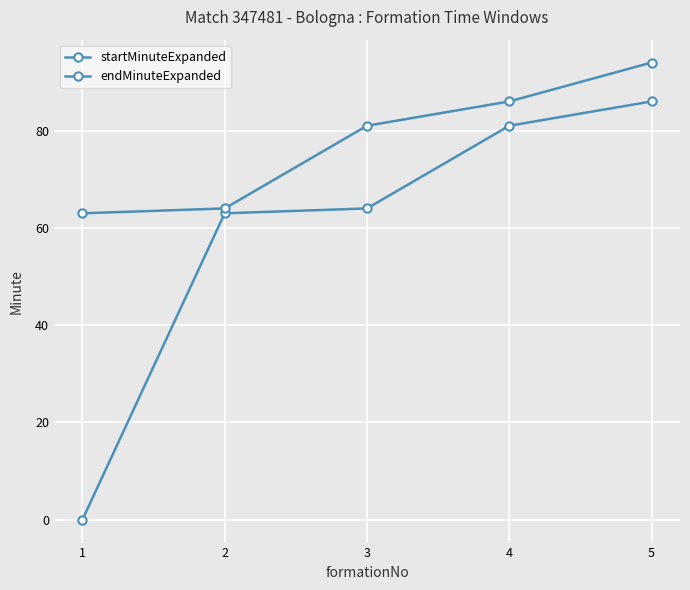

Is this an area chart (filled region under the line)?

No